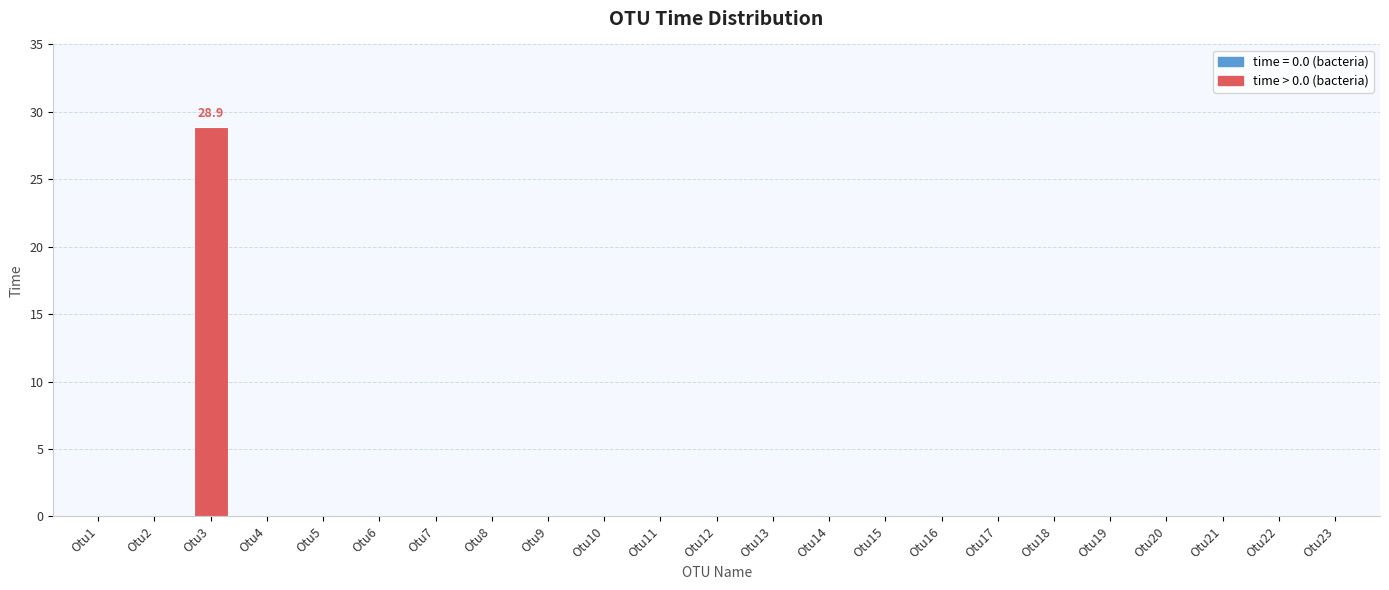

Reading left to right, what are all the values shown in this chart?

0.0	0.0	28.9	0.0	0.0	0.0	0.0	0.0	0.0	0.0	0.0	0.0	0.0	0.0	0.0	0.0	0.0	0.0	0.0	0.0	0.0	0.0	0.0